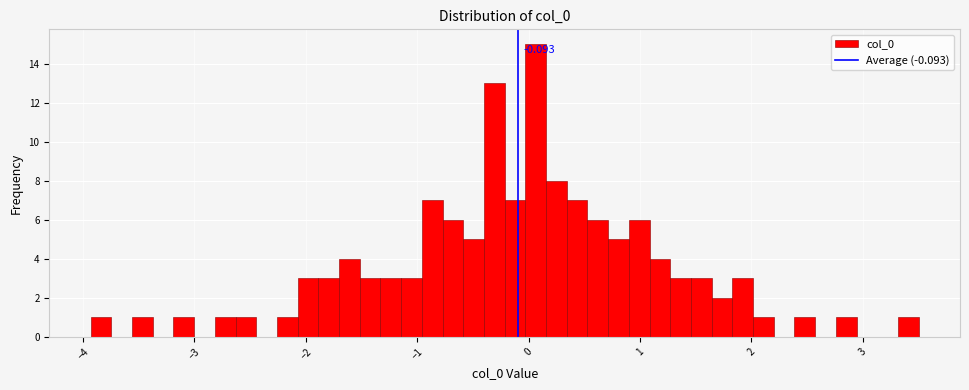

Around what value on the x-axis is the tallest bar? Give the approximate position of its centre, as read against the axis.

0.1